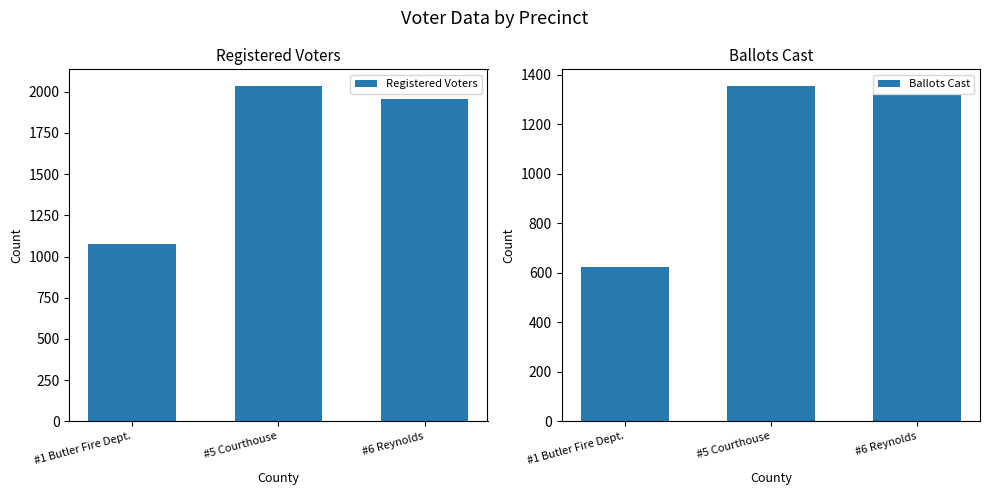

What is the spread (max minus min) of values at #5 Courthouse?

679